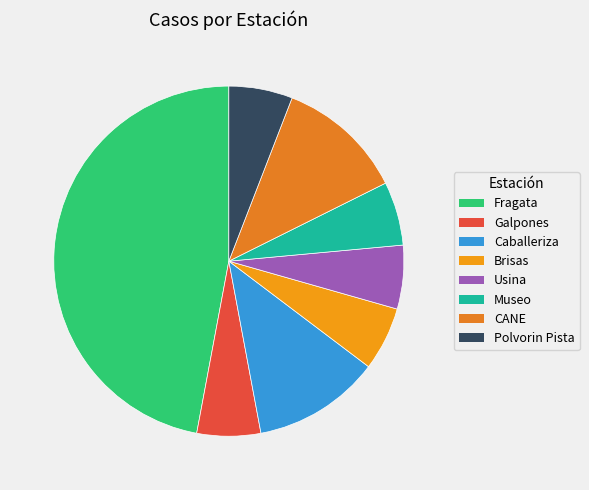

To the nearest percent, what is the combined percentage of Fragata and Polvorin Pista?

53%